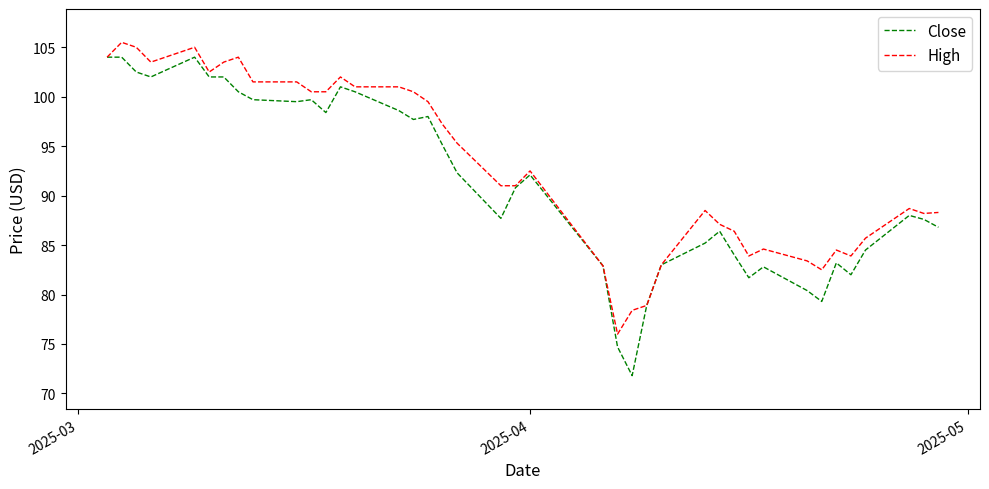

Which series has the largest total across all categories?

High